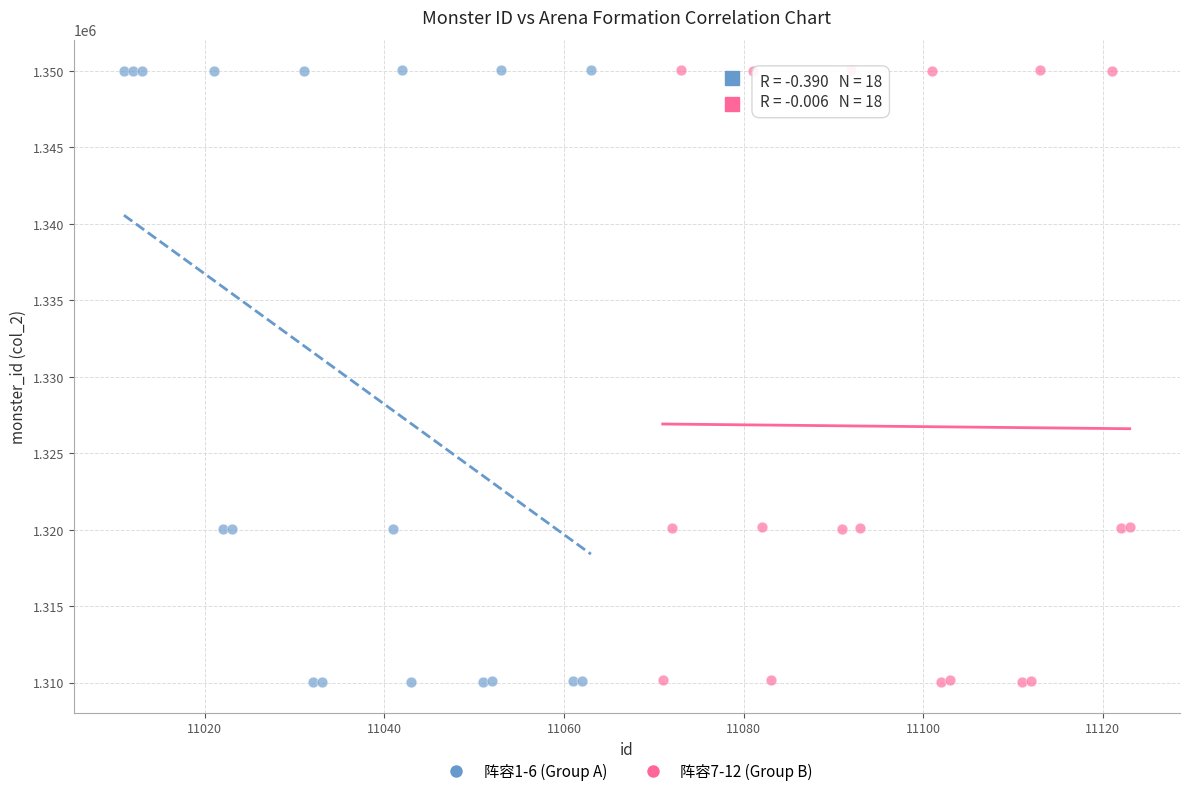

Which series has the largest Y range (max minus min)?

阵容1-6 (Group A)